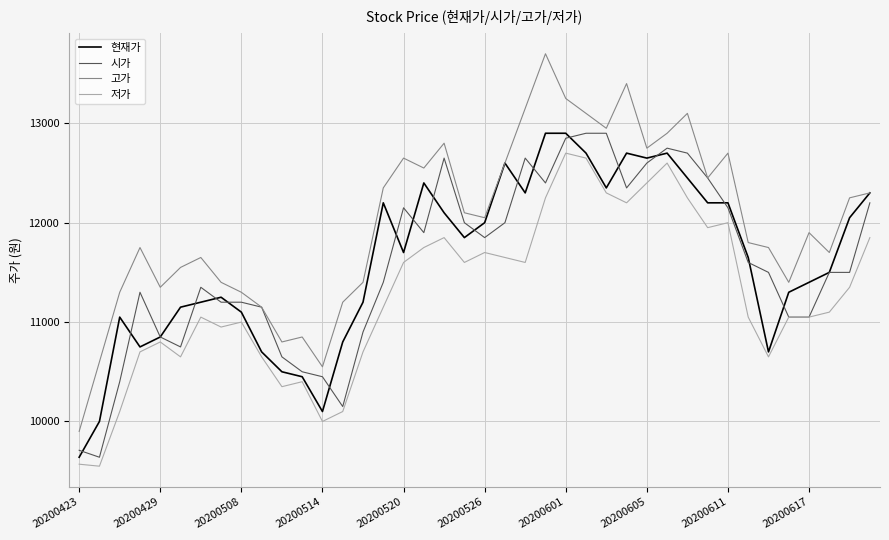

Which series has the largest total across all categories?

고가